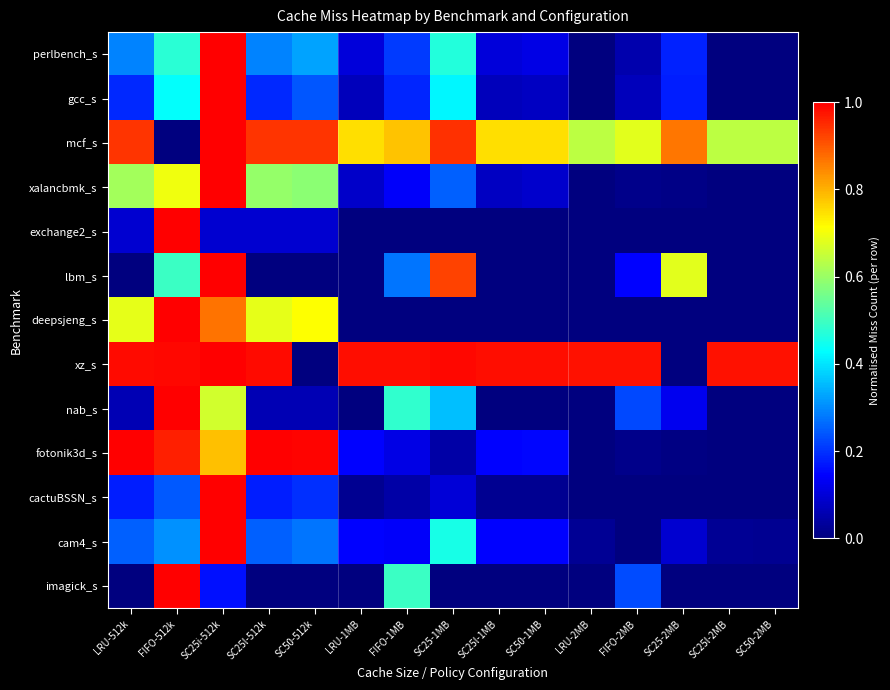

How many series are shown in this chart?

13